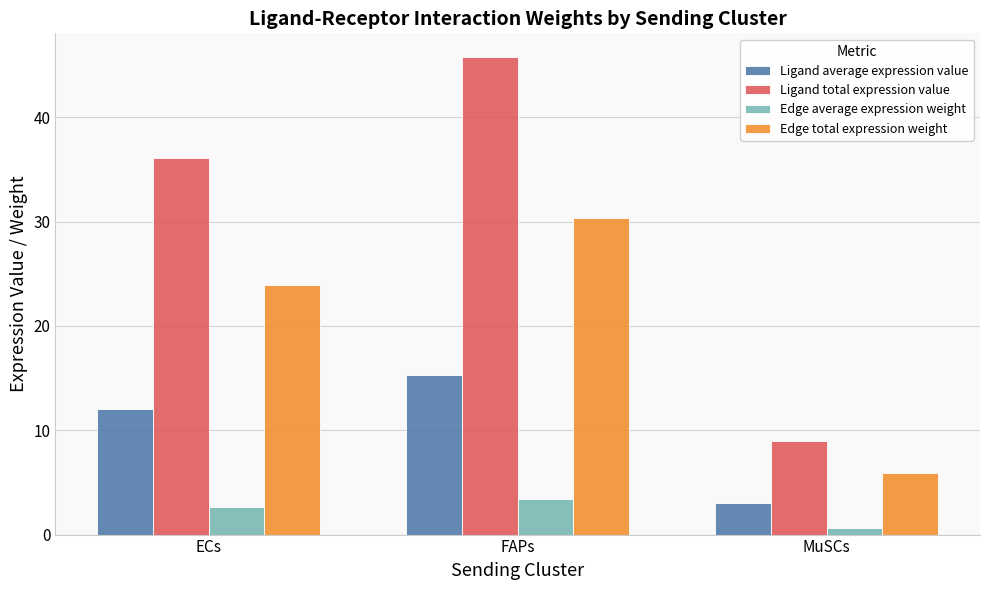

At which category is the sum across all series the highest?

FAPs